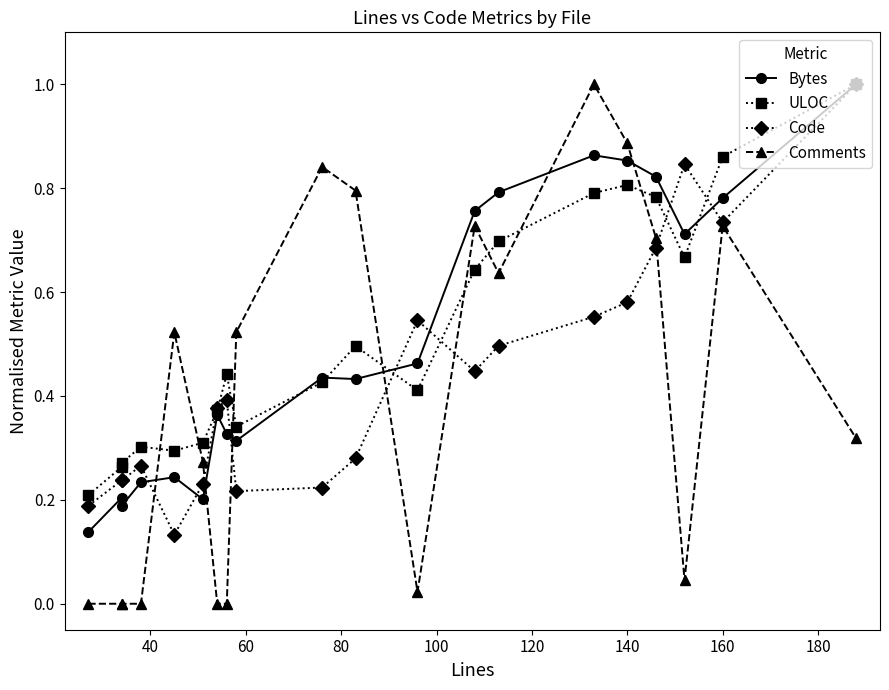

Which series has the largest range (max minus min)?

Comments